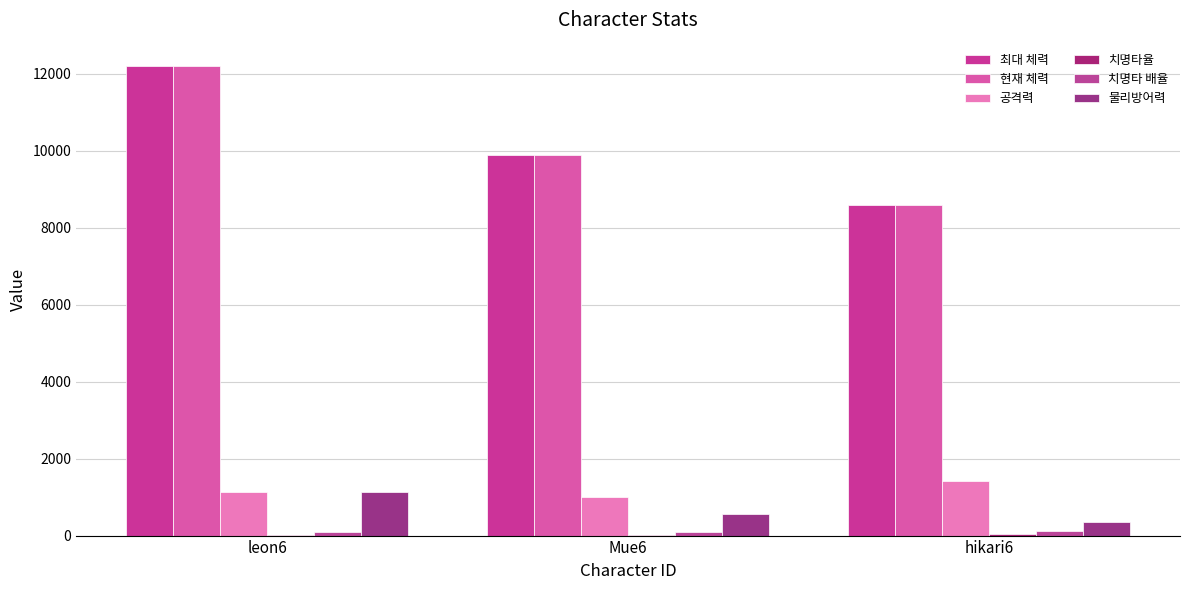

The value of 현재 체력 at hikari6 is 2703.3. True or false?

False